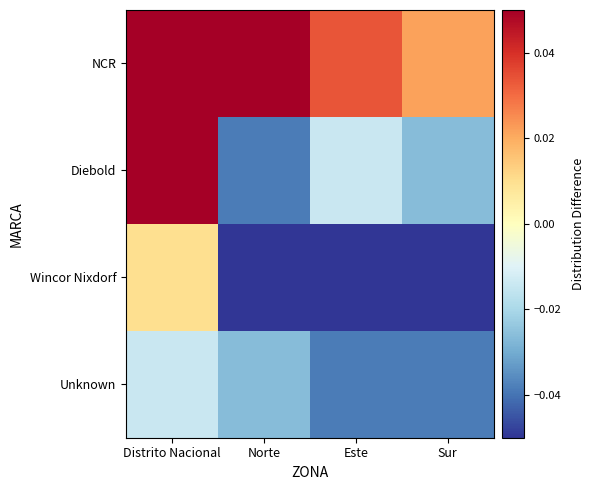

Rank the series by their maximum value, from lowest to highest.

Unknown, Wincor Nixdorf, Diebold, NCR